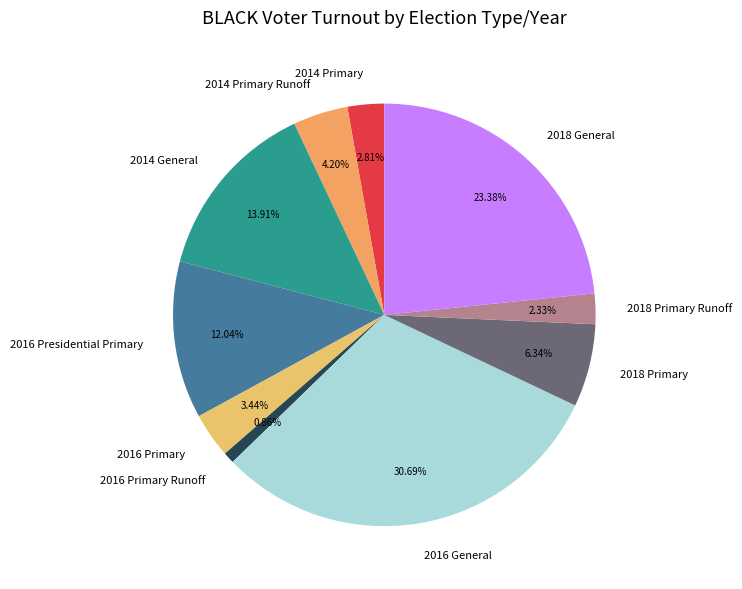

Which category has the smallest portion of the pie?

2016 Primary Runoff